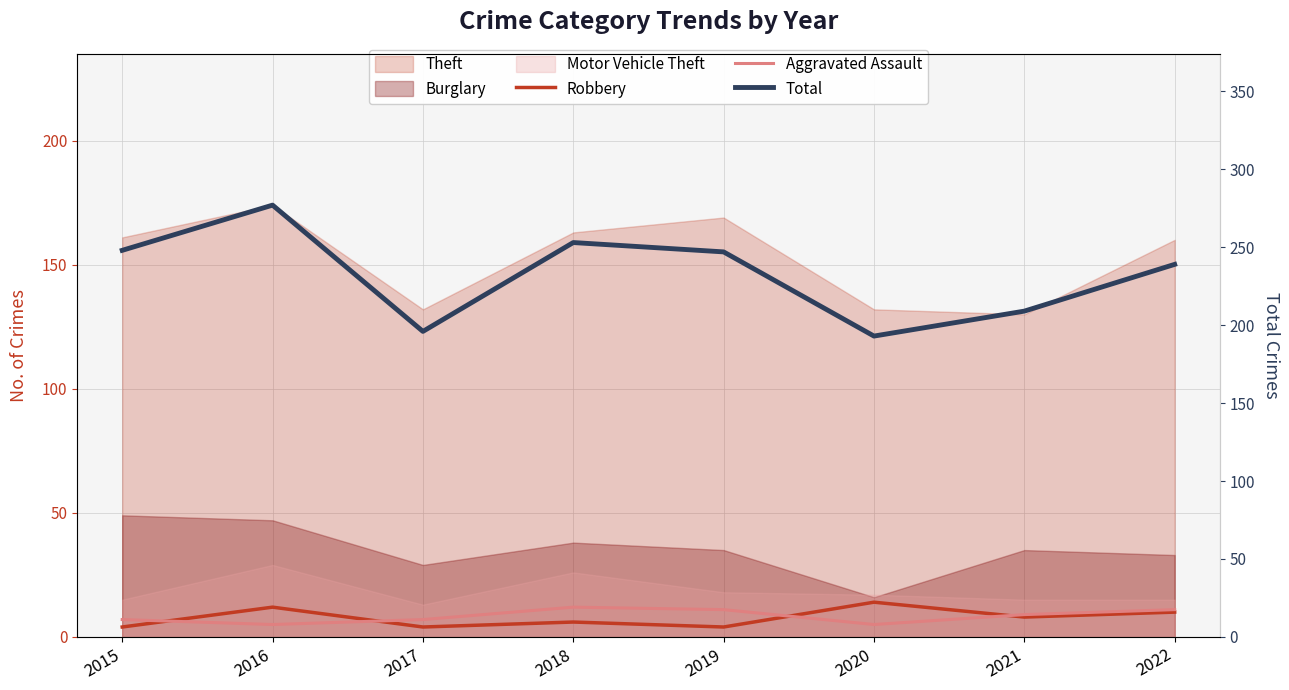

What is the difference between the highest and lowest values at 2018?

247